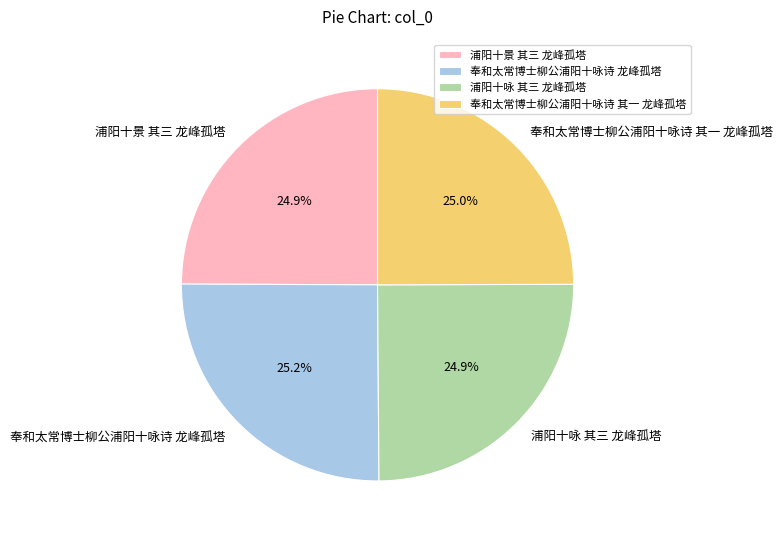

Does 浦阳十咏 其三 龙峰孤塔 represent more than half of the total?

No